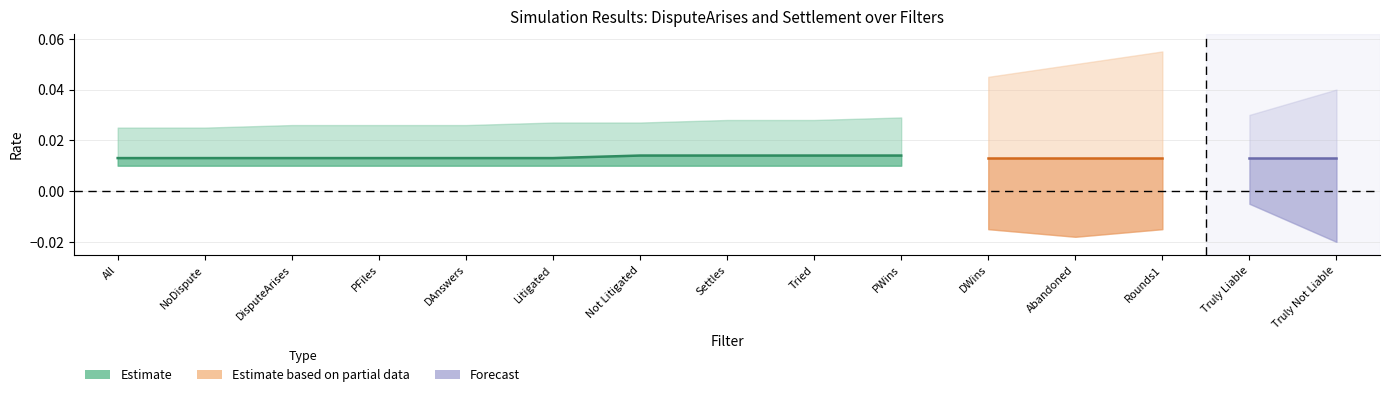

List the labels in order of All value, smallest first.

Truly Liable, Truly Not Liable, All, NoDispute, DisputeArises, PFiles, DAnswers, Litigated, Not Litigated, Settles, Tried, PWins, DWins, Abandoned, Rounds1